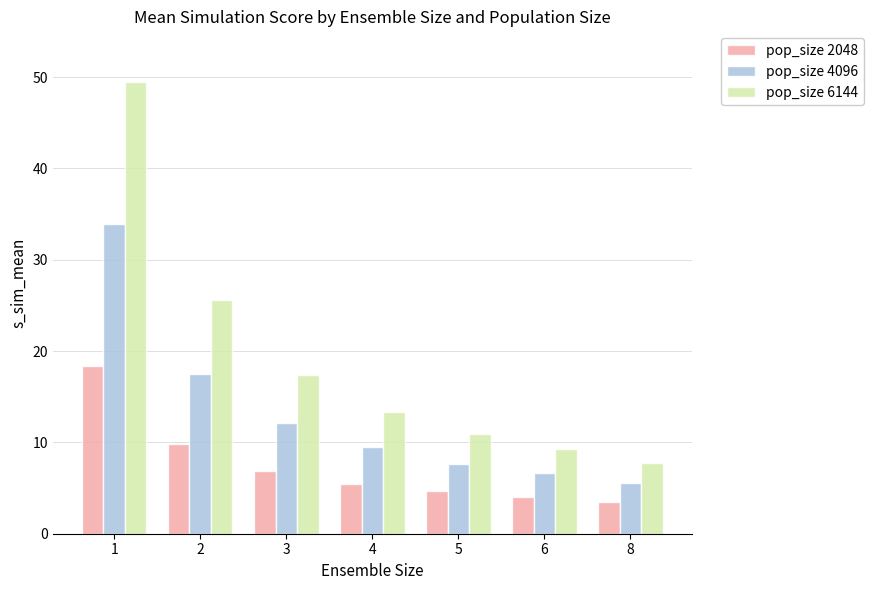

What are all the series names shown in the legend?

pop_size 2048, pop_size 4096, pop_size 6144